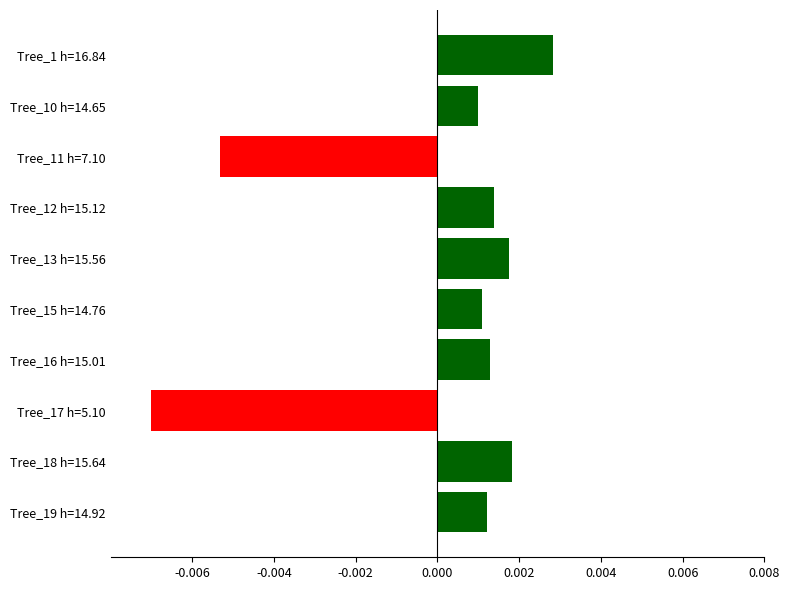

What is the label of the 4th bar from the top?

Tree_12 h=15.12